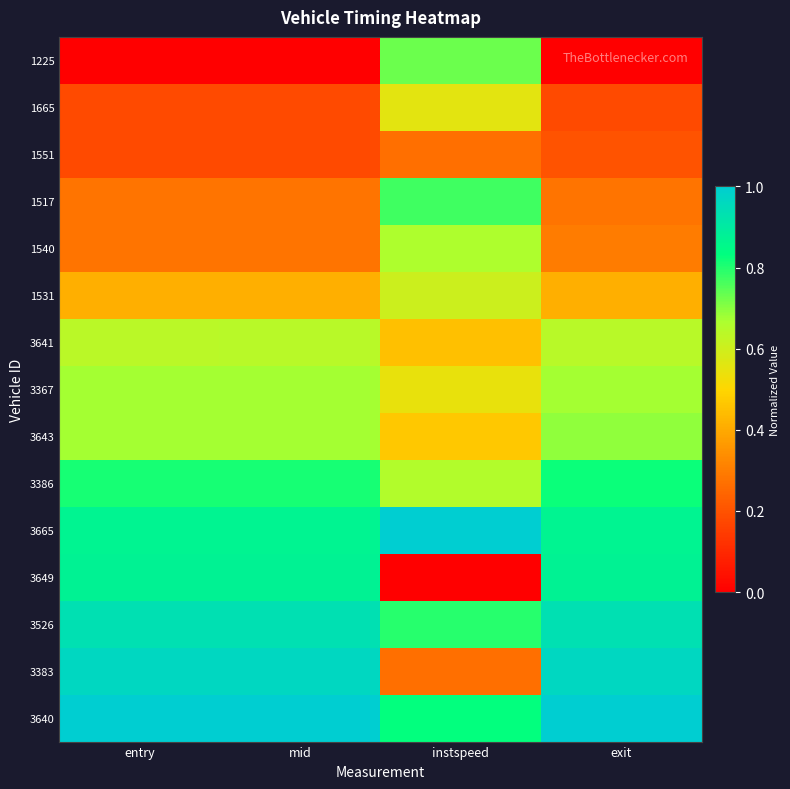

Reading left to right, what are all the values shown in this chart?

1225: entry=0.0	mid=0.0	instspeed=0.7	exit=0.0
1665: entry=0.2	mid=0.2	instspeed=0.6	exit=0.2
1551: entry=0.2	mid=0.2	instspeed=0.3	exit=0.2
1517: entry=0.3	mid=0.3	instspeed=0.8	exit=0.3
1540: entry=0.3	mid=0.3	instspeed=0.7	exit=0.3
1531: entry=0.4	mid=0.4	instspeed=0.6	exit=0.4
3641: entry=0.6	mid=0.6	instspeed=0.5	exit=0.6
3367: entry=0.7	mid=0.7	instspeed=0.5	exit=0.7
3643: entry=0.7	mid=0.7	instspeed=0.5	exit=0.7
3386: entry=0.8	mid=0.8	instspeed=0.7	exit=0.8
3665: entry=0.9	mid=0.9	instspeed=1.0	exit=0.9
3649: entry=0.9	mid=0.9	instspeed=0.0	exit=0.9
3526: entry=0.9	mid=0.9	instspeed=0.8	exit=0.9
3383: entry=1.0	mid=1.0	instspeed=0.3	exit=1.0
3640: entry=1.0	mid=1.0	instspeed=0.8	exit=1.0